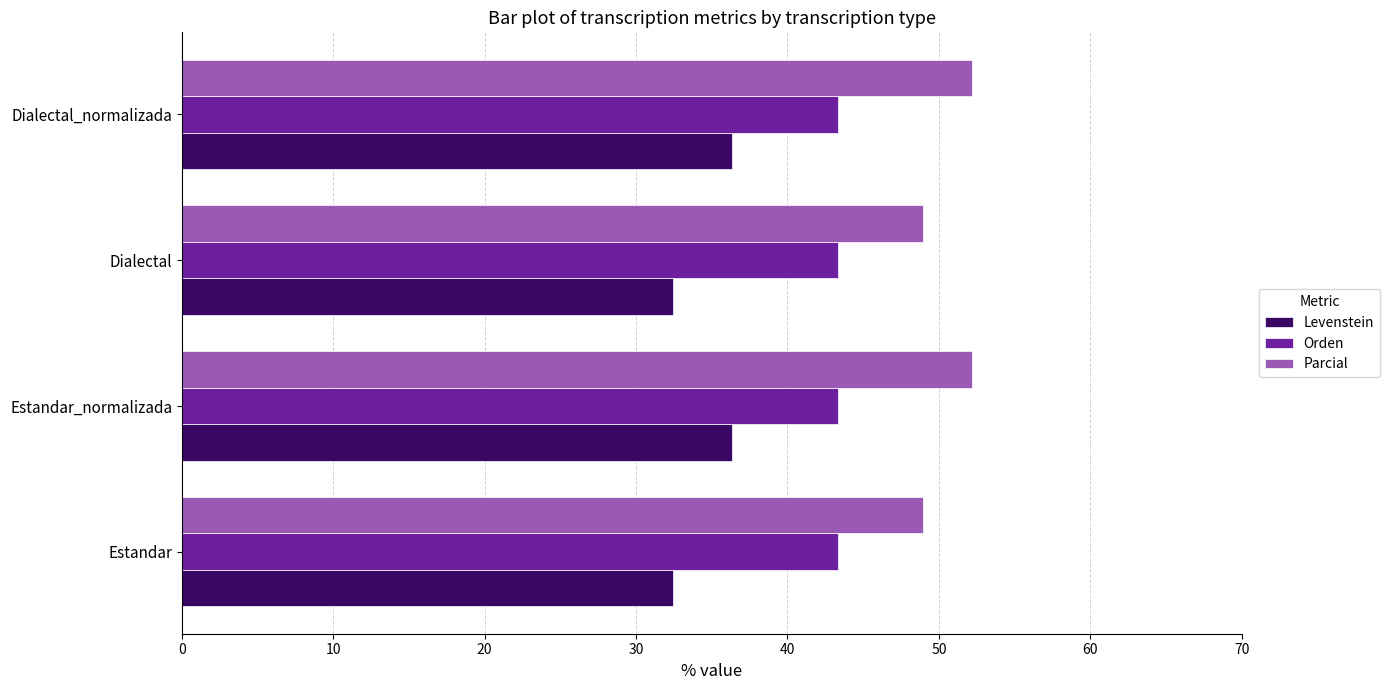

Which series has the largest range (max minus min)?

Levenstein